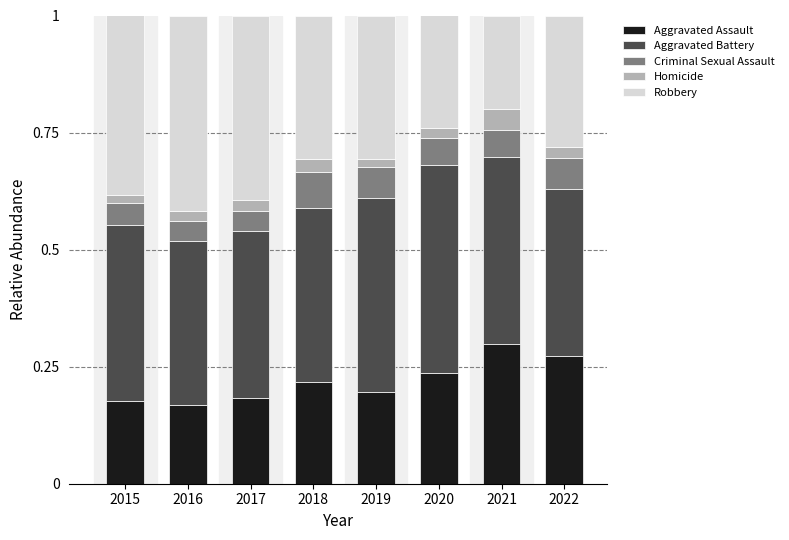

How many data points does each series have?

8